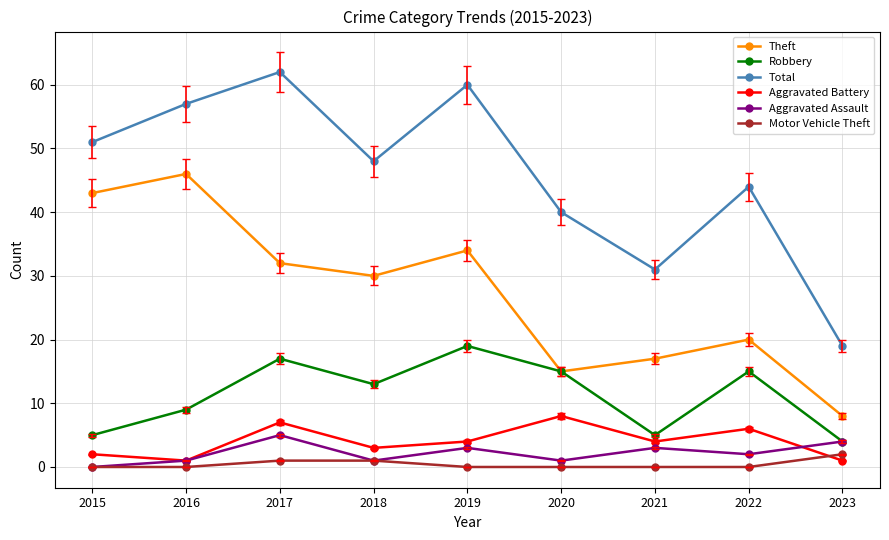

True or false: Total and Aggravated Battery intersect in this chart.

False